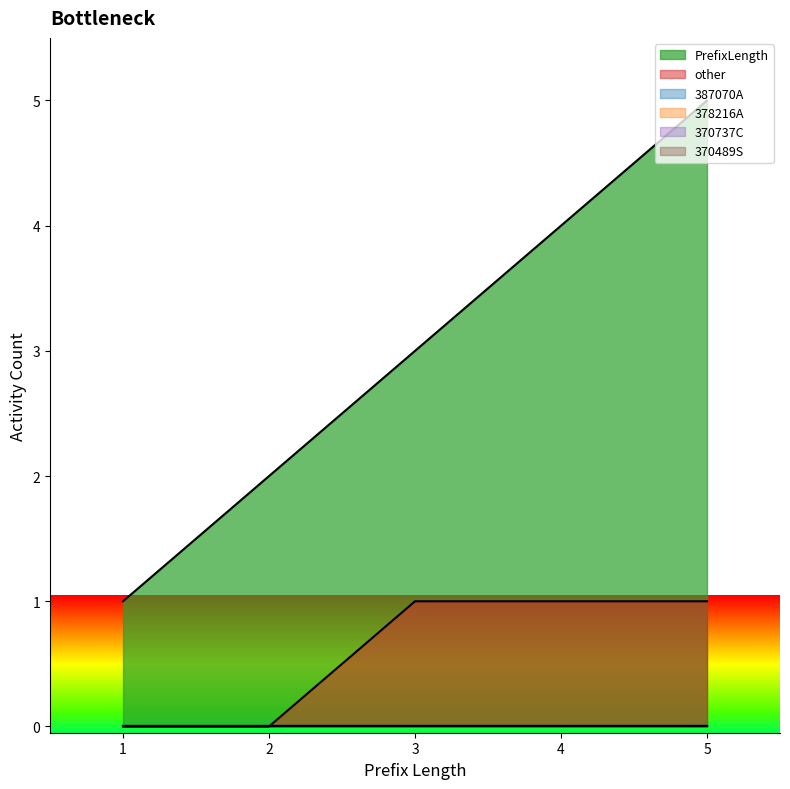

True or false: 370489S and other intersect in this chart.

False